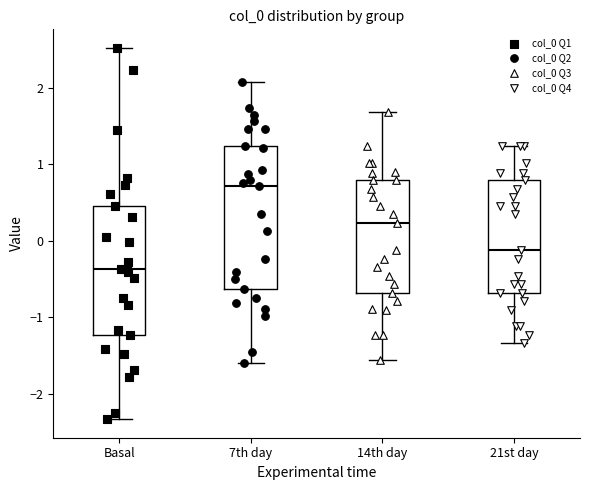

Reading left to right, transcribe this box plot: for each box, give where its median line is, the range the box spans, and where its two whiskers end, as read against the y-axis. The values are not printed on the chart, so give them approximately, as read against the axis.

Basal: median -0.4, box -1.2 to 0.5, whiskers -2.3 to 2.5
7th day: median 0.7, box -0.6 to 1.2, whiskers -1.6 to 2.1
14th day: median 0.2, box -0.7 to 0.8, whiskers -1.6 to 1.7
21st day: median -0.1, box -0.7 to 0.8, whiskers -1.3 to 1.2